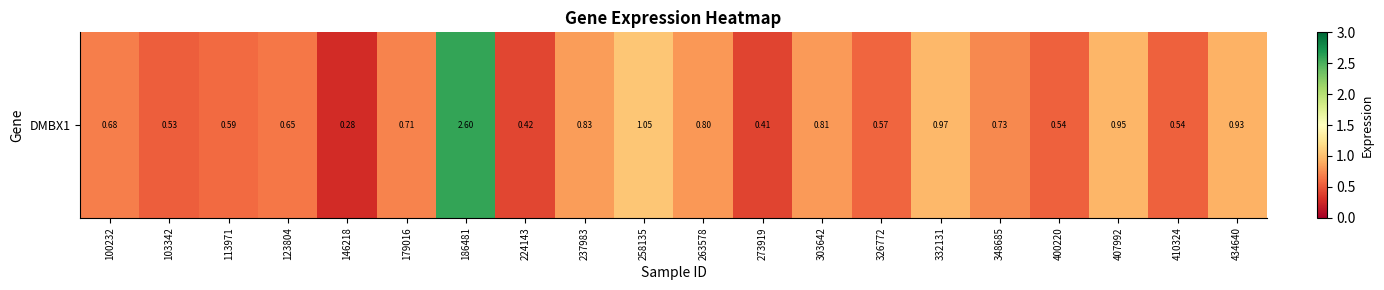

Which has a higher value, 434640 or 332131?

332131